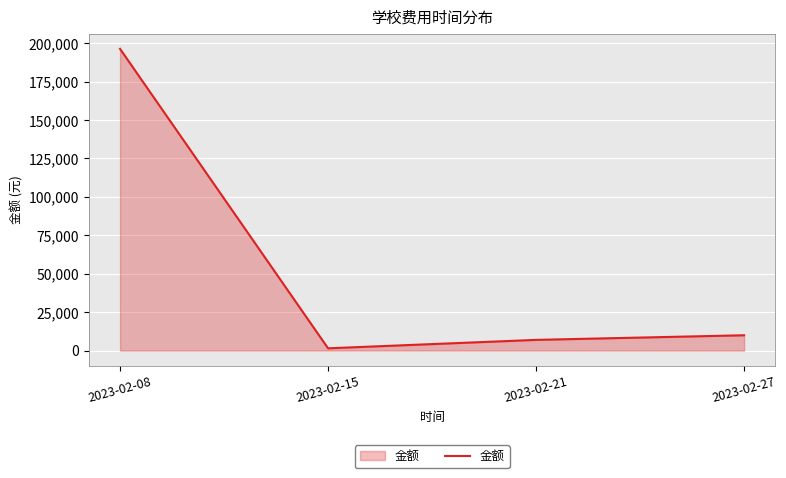

Where is the data nearest to the value 98911?

2023-02-27